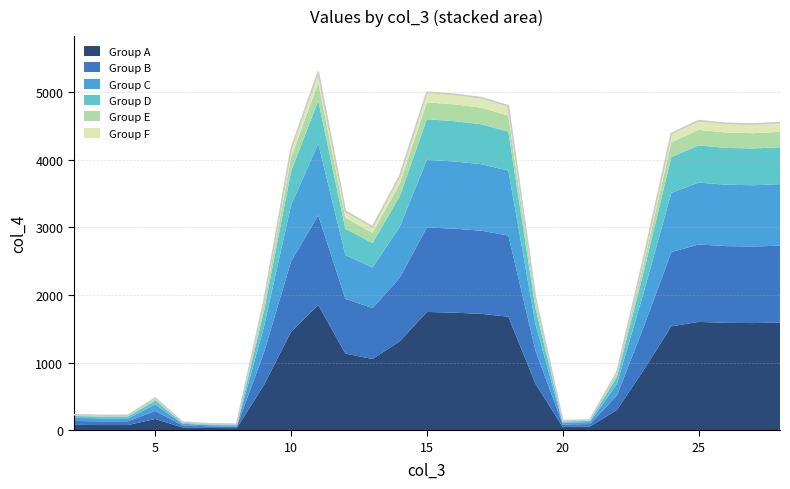

Where is the data nearest to the value 2695?

23